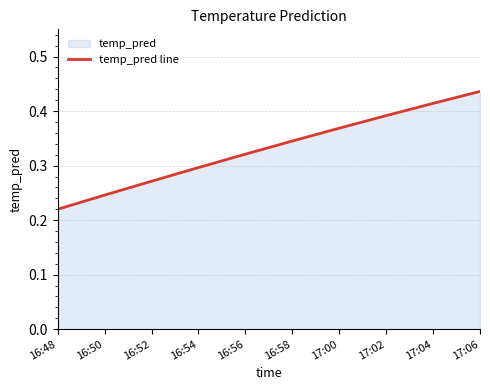

What is the difference between the values at 17:04 and 16:58?

0.1